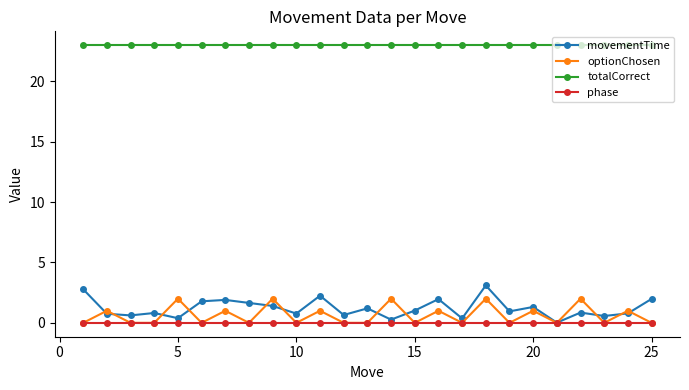

True or false: totalCorrect and optionChosen intersect in this chart.

False